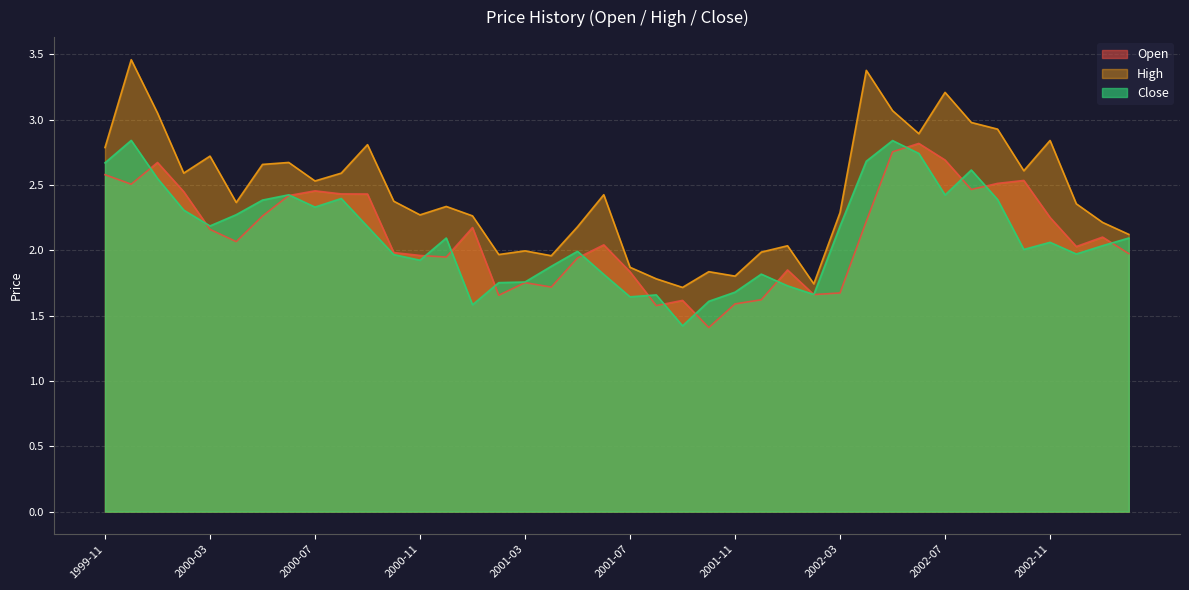

The Close series shows 0.9 at 2002-05. True or false?

False